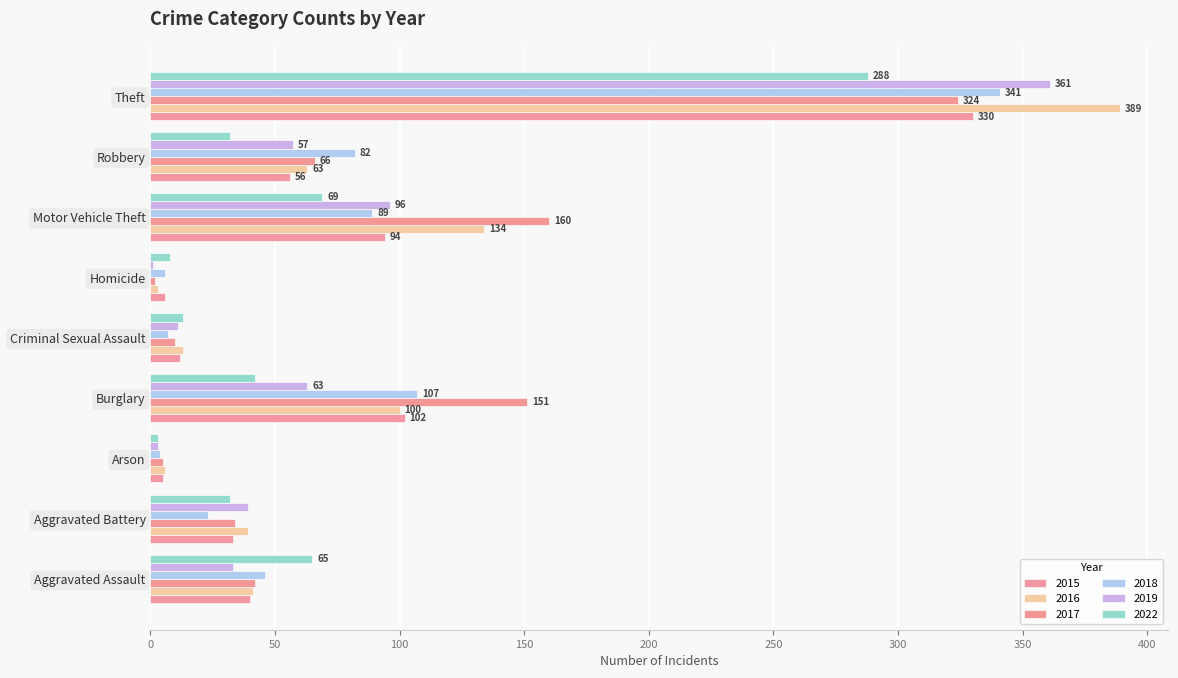

At Arson, list the series in order from largest to smallest.

2016, 2015, 2017, 2018, 2019, 2022